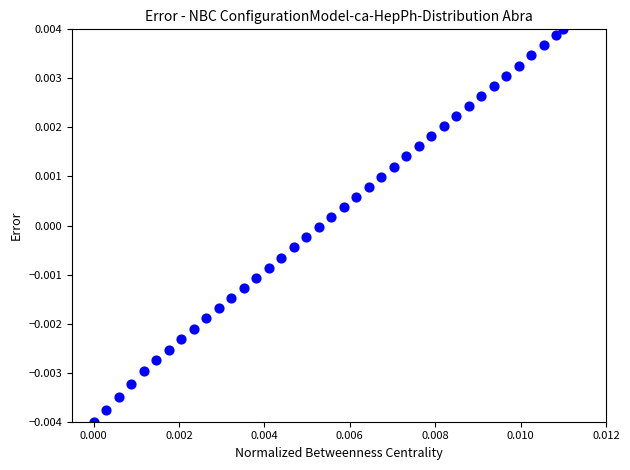

Count the number of points in this scatter plot.

39